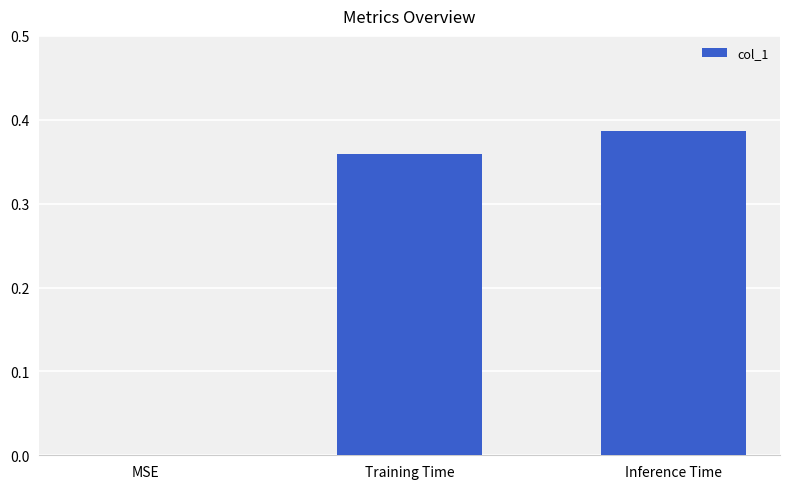

Between MSE and Inference Time, which is larger?

Inference Time